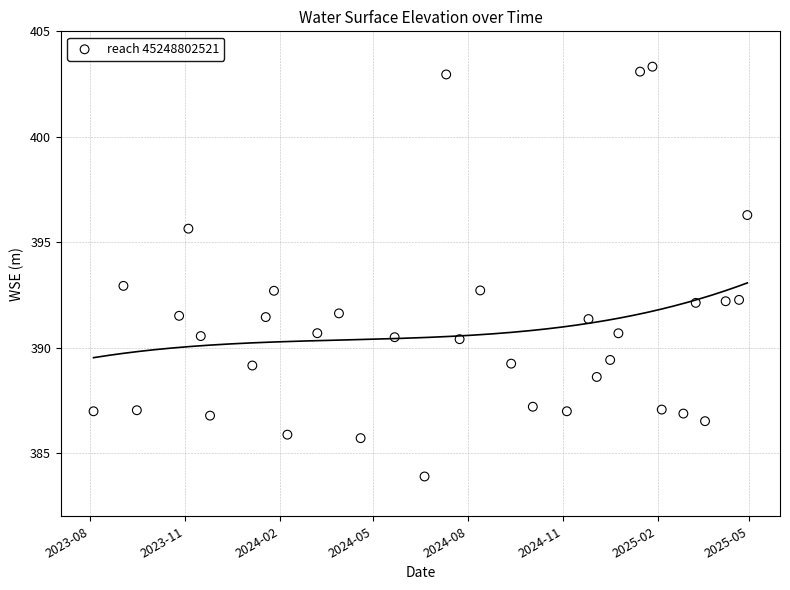

What is the range of Y values (max minus min)?

19.4